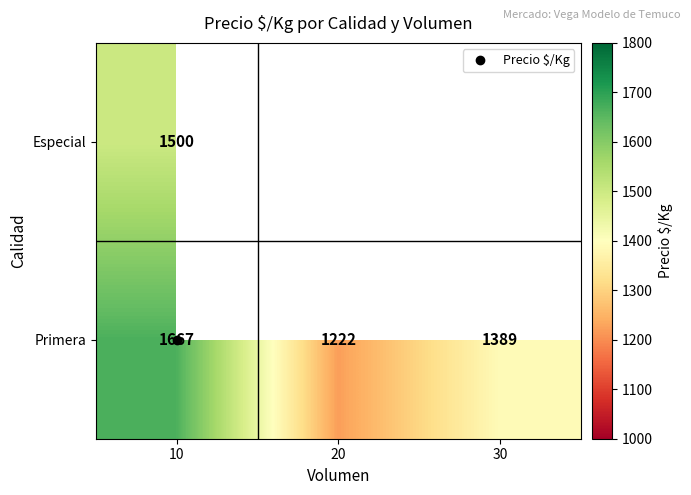

How many data points does each series have?

3